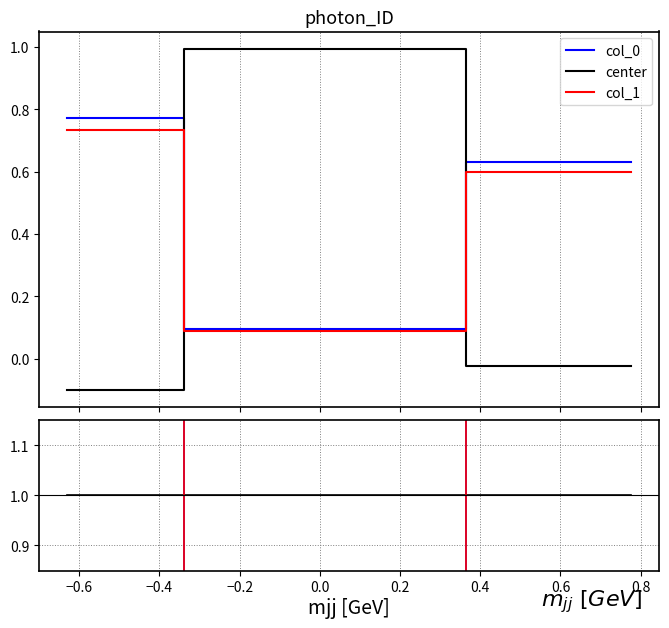

How many lines are shown in the chart?

5